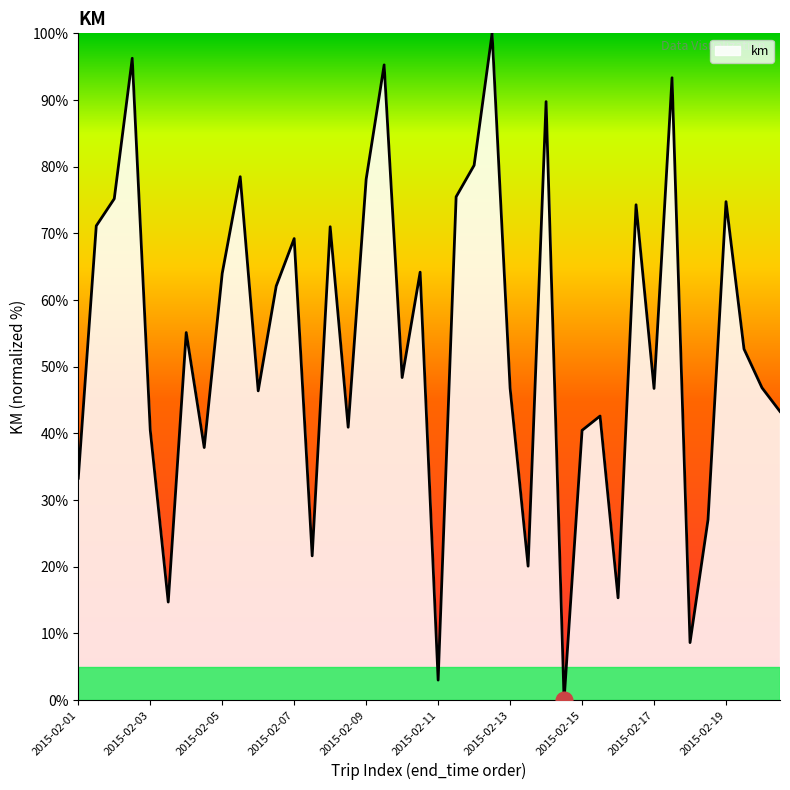

What is the maximum value shown in the chart?

100.0